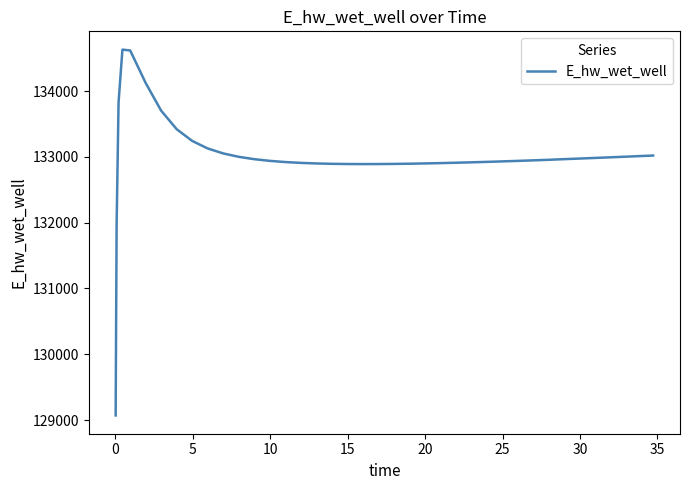

What is the smallest value displayed?

129070.6